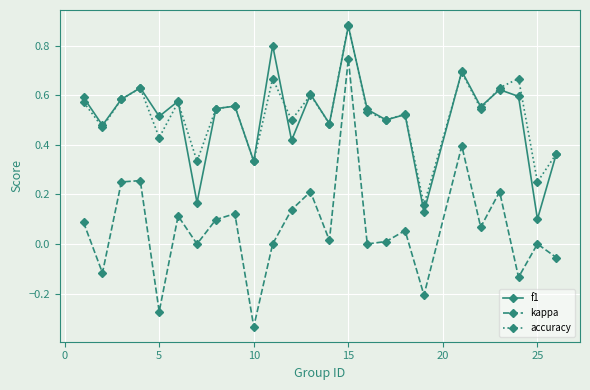

True or false: kappa and f1 intersect in this chart.

False